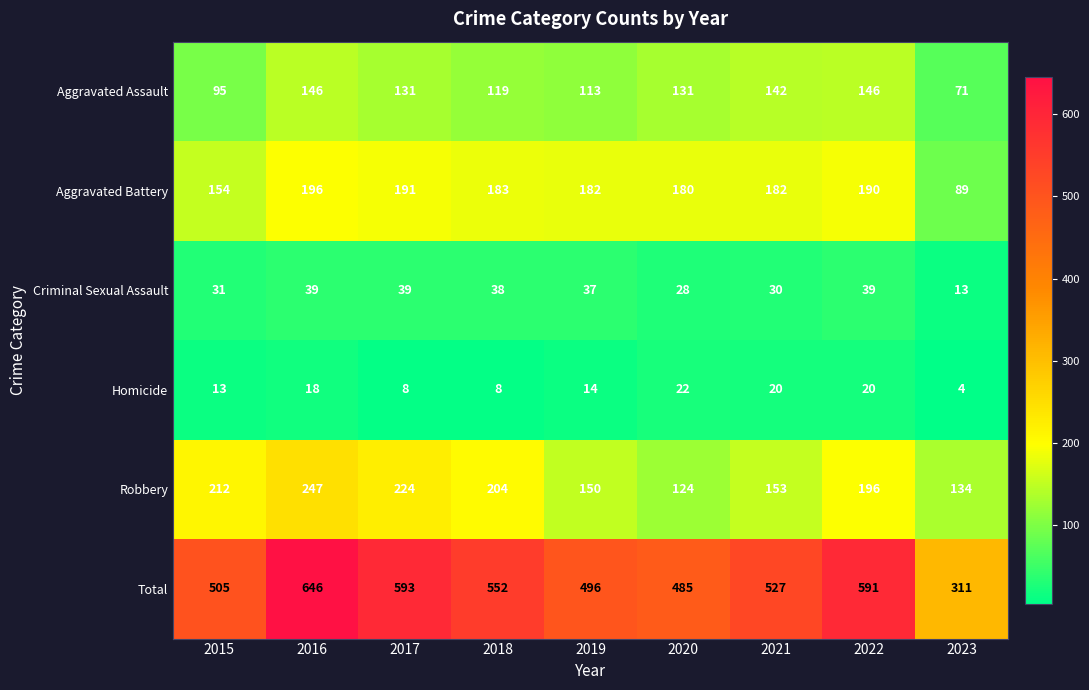

Where does the Aggravated Assault series first go above 131?

2016